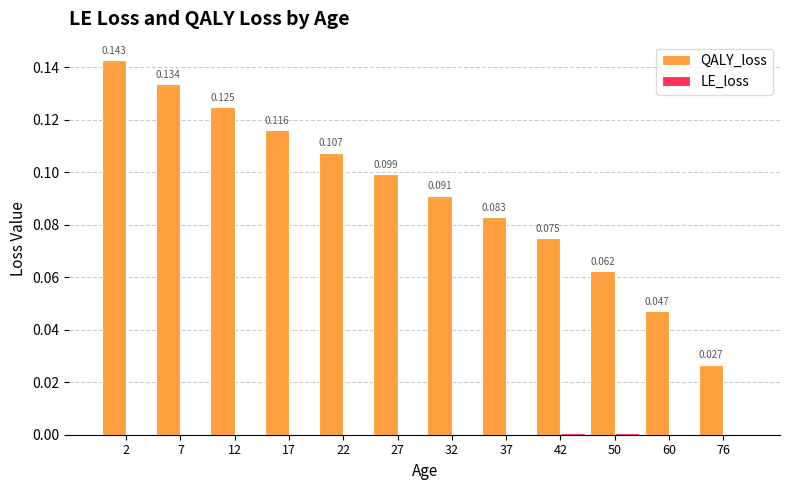

Which series has the largest total across all categories?

QALY_loss